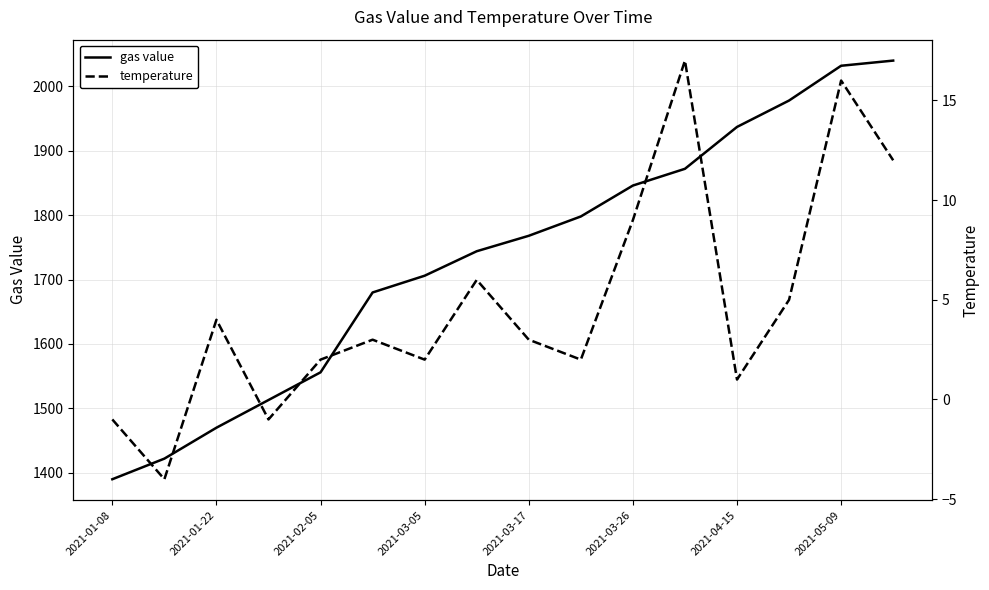

True or false: temperature and gas value intersect in this chart.

False